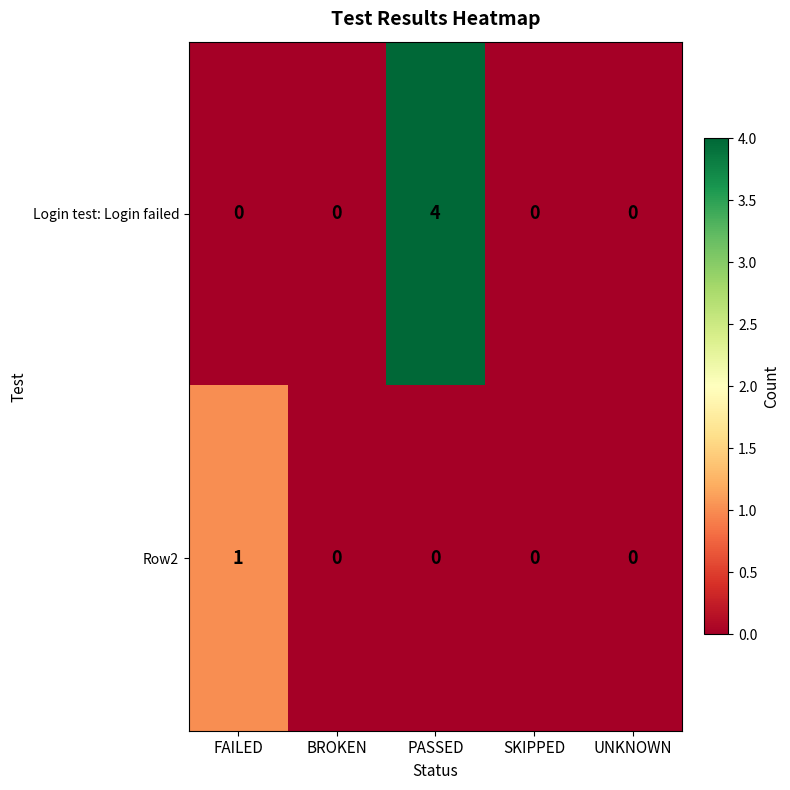

Rank the series at FAILED from highest to lowest value.

Row2, Login test: Login failed